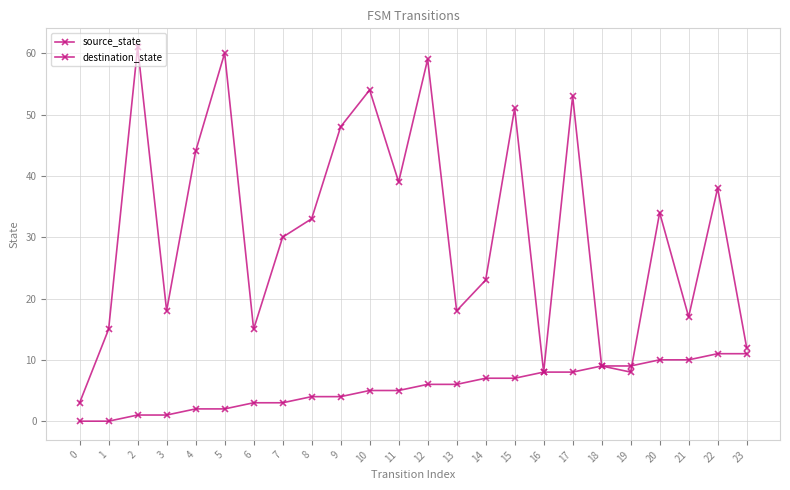

What is the sum of the destination_state values at 22 and 2?

99